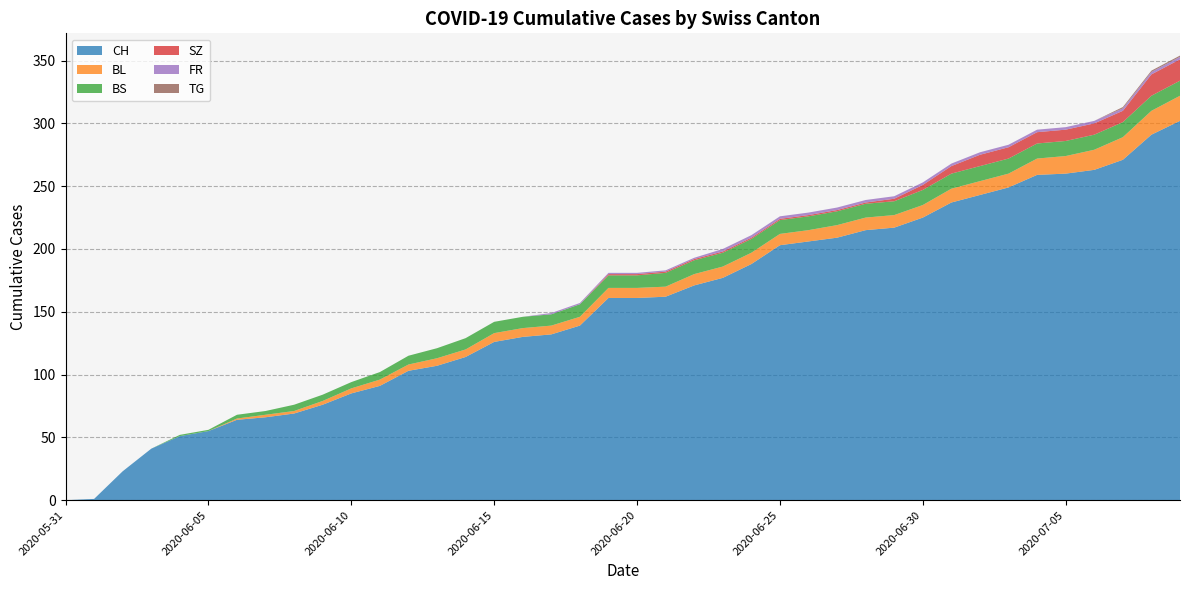

Reading right to left, transcribe all the data shown in this chart.

CH: 302	291	271	263	260	259	249	243	237	225	217	215	209	206	203	188	177	171	162	161	161	139	132	130	126	114	107	103	91	85	76	69	66	64	55	51	41	23	1	0
BL: 20	19	18	16	14	13	11	11	11	10	10	10	10	9	9	9	9	9	8	8	8	7	7	7	7	6	6	5	5	4	3	2	2	1	0	0	0	0	0	0
BS: 12	12	12	12	12	12	12	12	12	12	11	11	11	11	11	11	11	11	11	10	10	10	9	9	9	9	8	7	6	5	5	5	3	3	1	1	0	0	0	0
SZ: 17	17	9	9	9	9	9	9	6	4	2	1	1	1	1	1	1	1	1	1	1	0	0	0	0	0	0	0	0	0	0	0	0	0	0	0	0	0	0	0
FR: 2	2	2	2	2	2	2	2	2	2	2	2	2	2	2	2	2	1	1	1	1	1	1	0	0	0	0	0	0	0	0	0	0	0	0	0	0	0	0	0
TG: 1	1	1	0	0	0	0	0	0	0	0	0	0	0	0	0	0	0	0	0	0	0	0	0	0	0	0	0	0	0	0	0	0	0	0	0	0	0	0	0